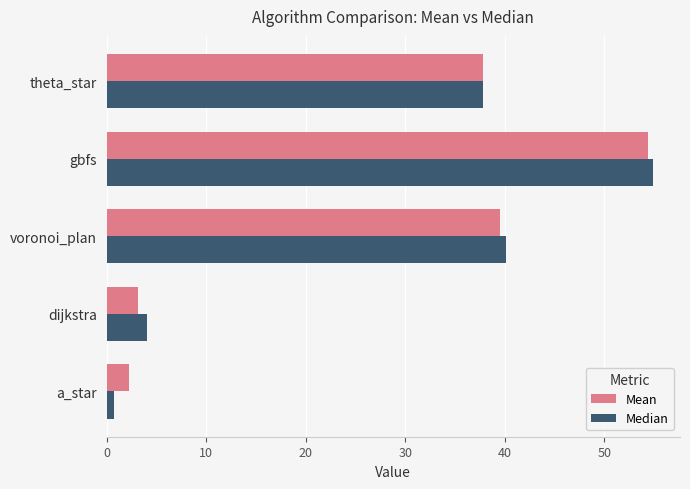

What is the highest value of the Mean series?

54.4